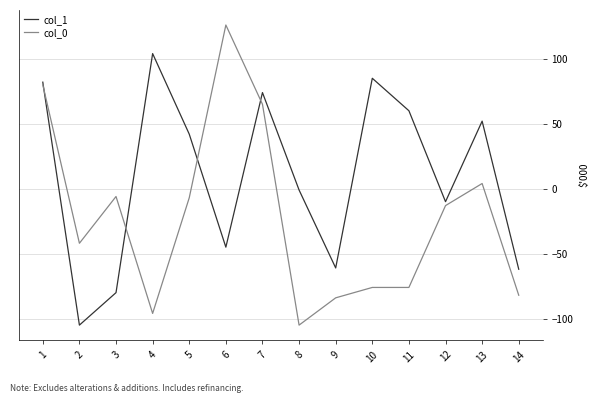

What is the minimum value for col_0?

-105